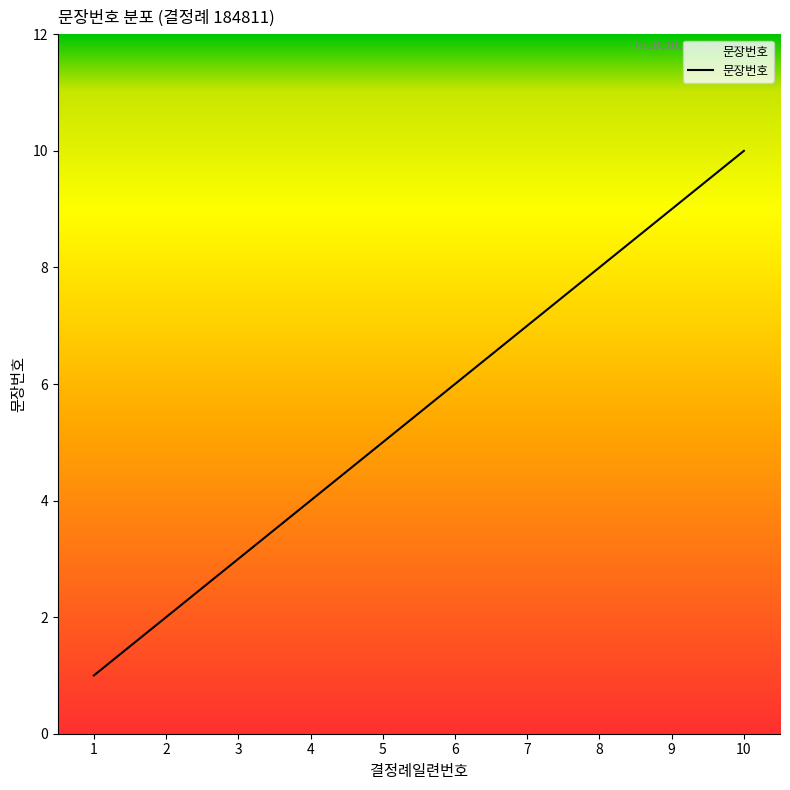

List the labels in order of value, smallest first.

1, 2, 3, 4, 5, 6, 7, 8, 9, 10